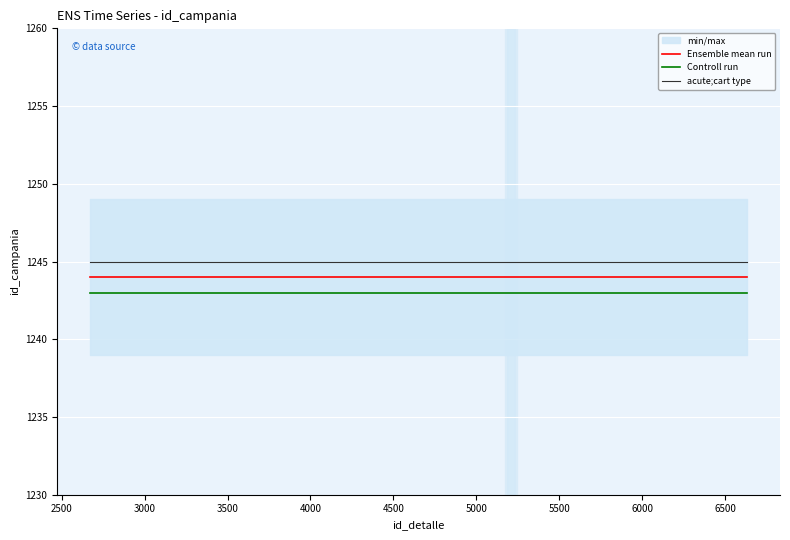

True or false: acute;cart type and Controll run cross at least once.

False